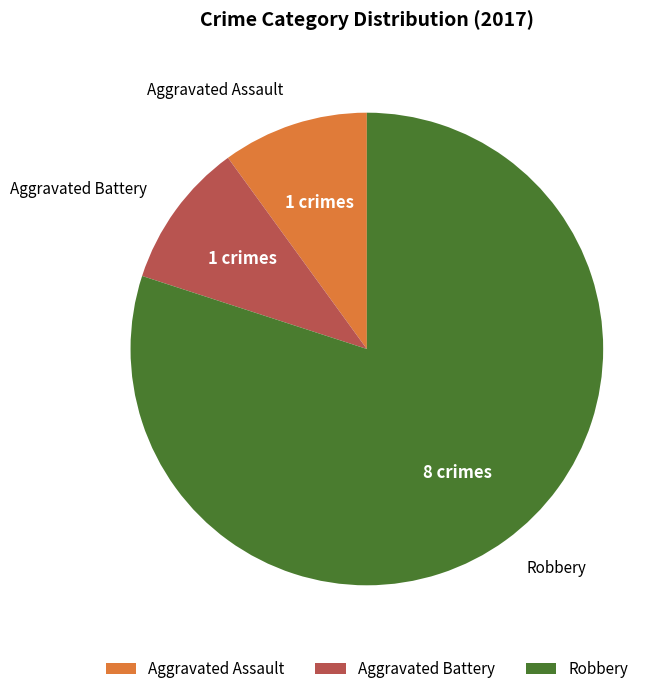

Which slice is the largest?

Robbery